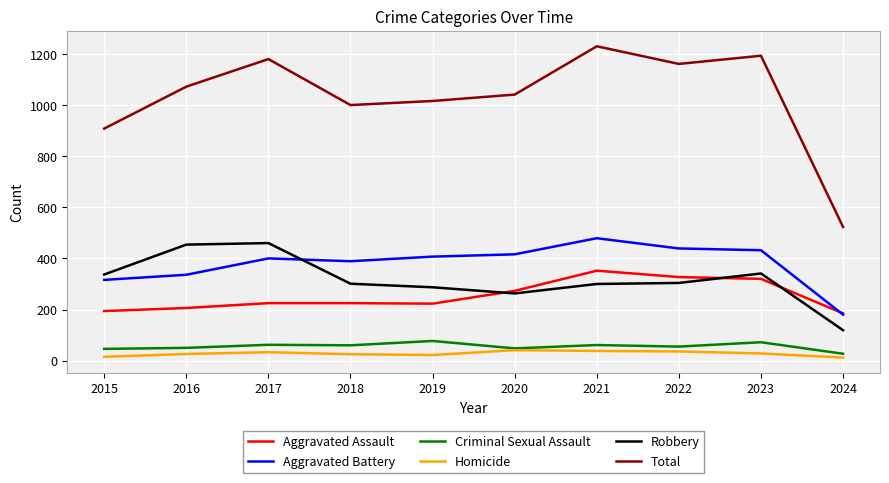

At which category does the chart reach its peak across all series?

2021